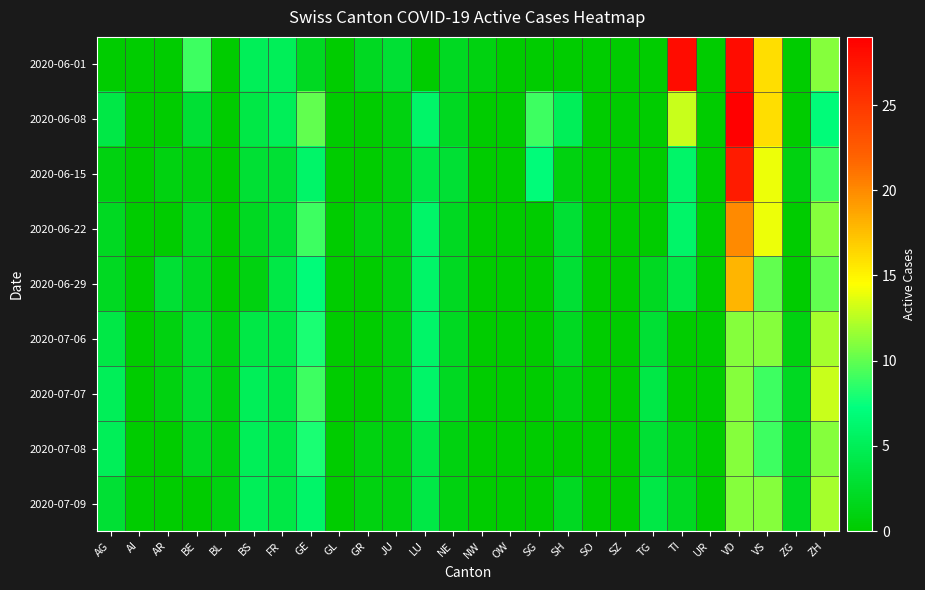

Which category has the highest value across all series?

VD